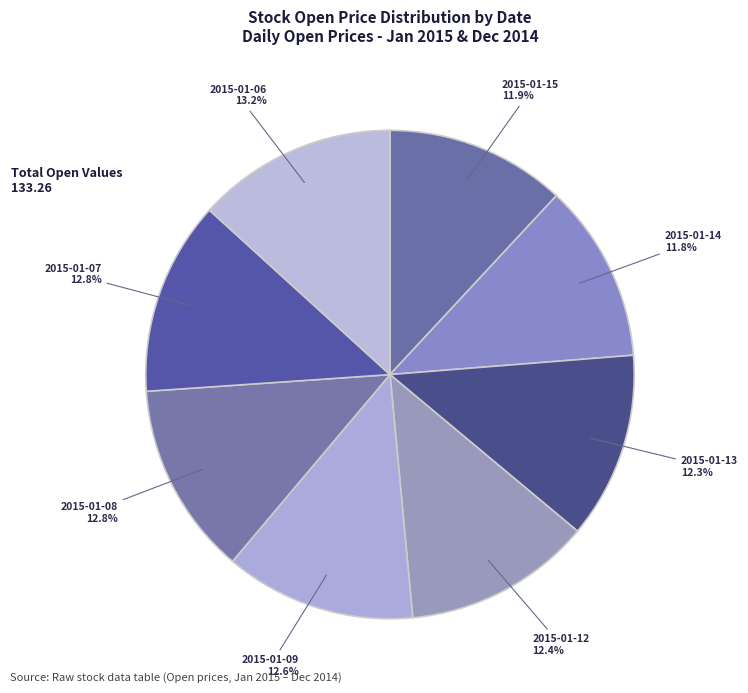

To the nearest percent, what is the average slice percentage?

12%